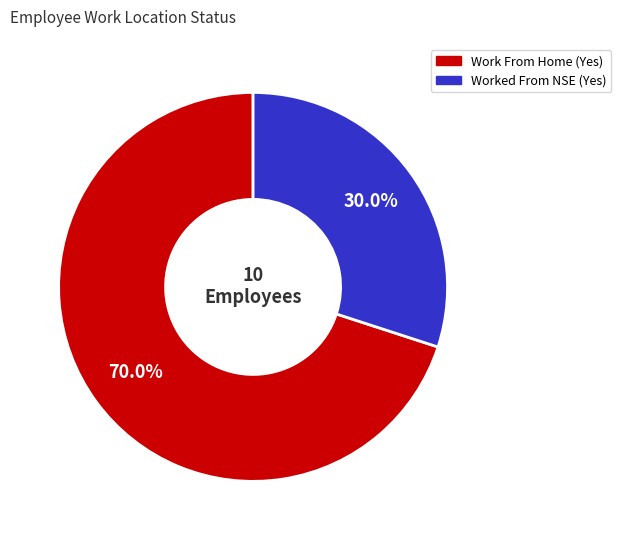

Is it true that Worked From NSE is 30% of the pie?

True